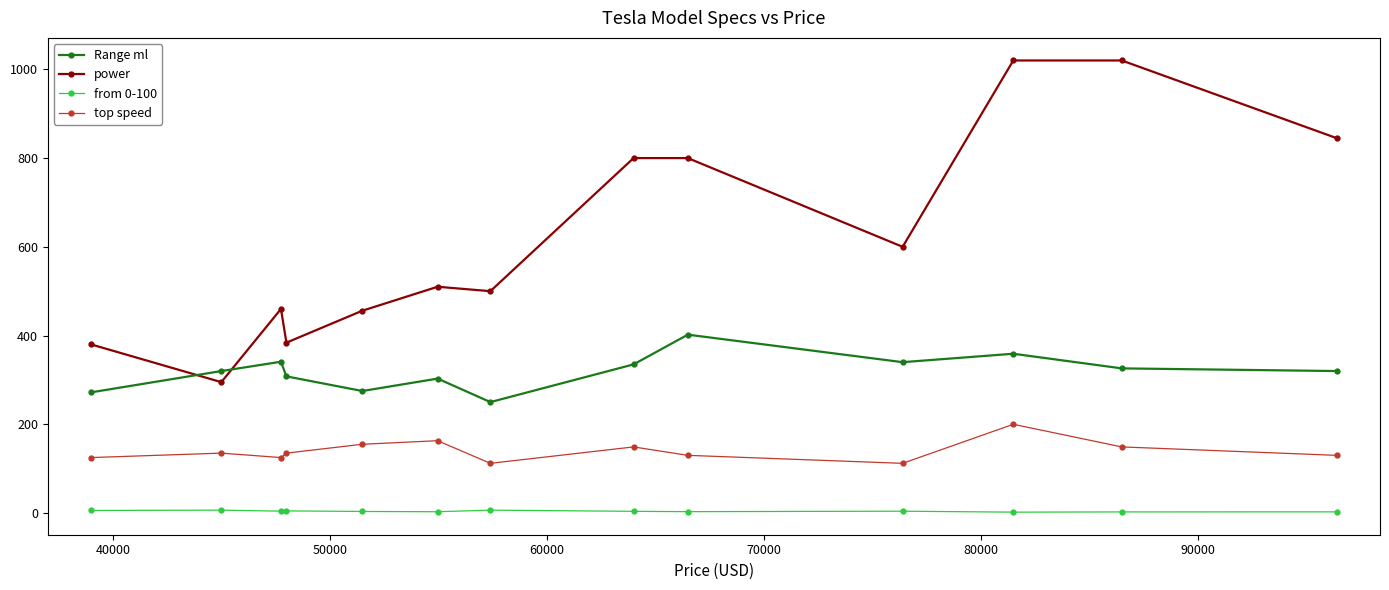

True or false: Range ml and from 0-100 intersect in this chart.

False